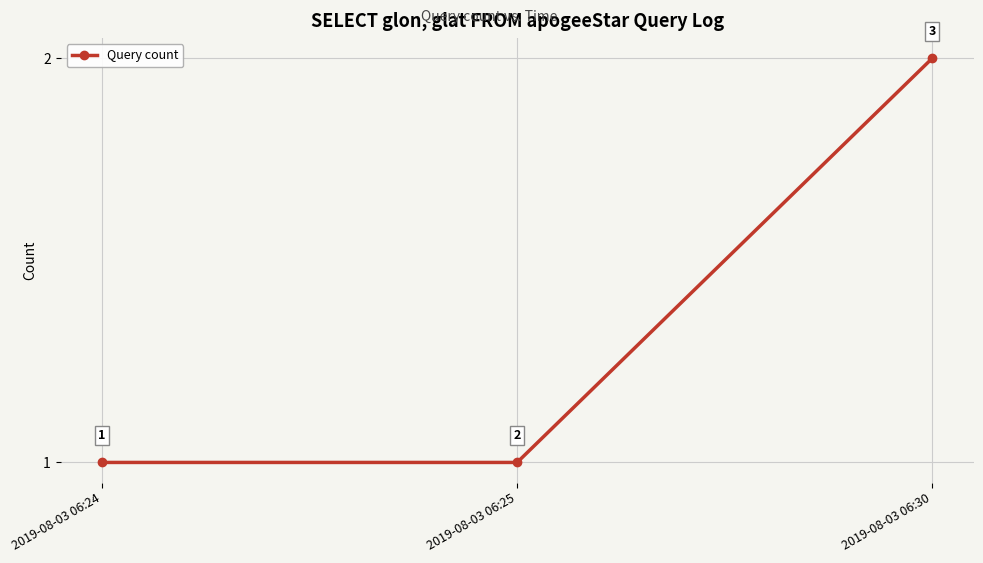

Count the values in the range 1 to 2.

3